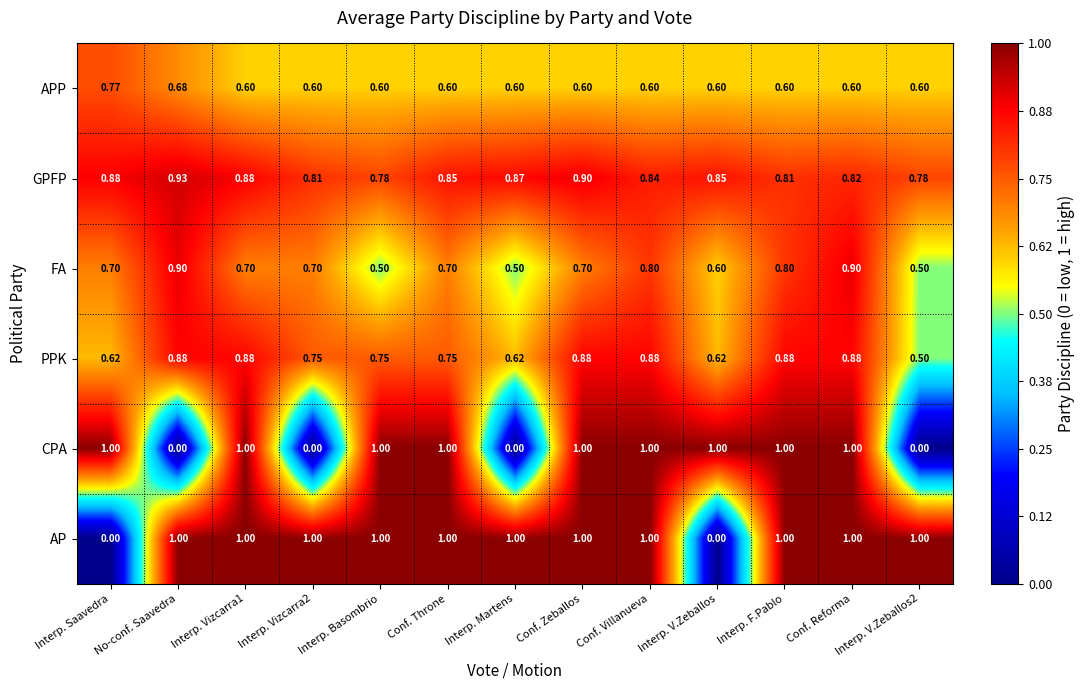

Is the value of CPA at Interp. Saavedra greater than the value of FA at Interp. Vizcarra1?

Yes